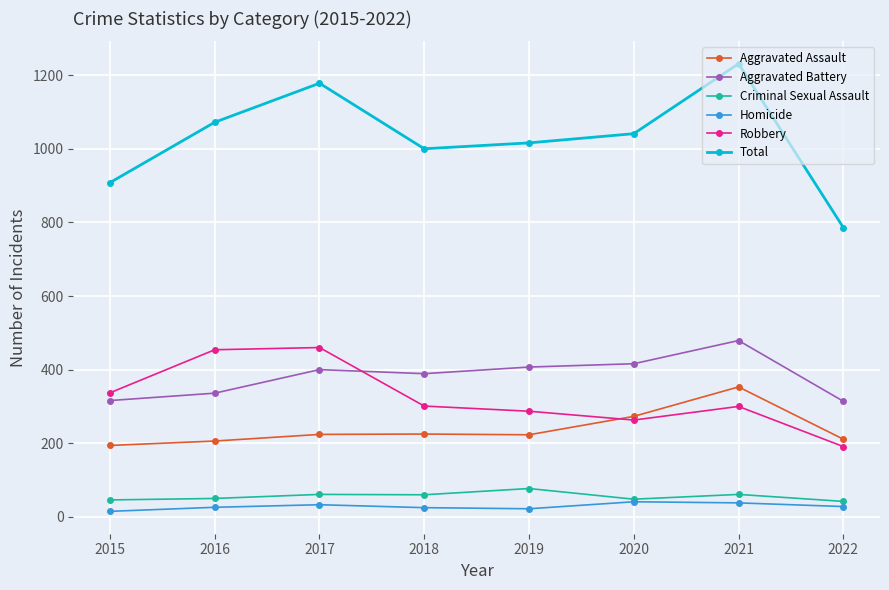

Rank the series by their maximum value, from lowest to highest.

Homicide, Criminal Sexual Assault, Aggravated Assault, Robbery, Aggravated Battery, Total